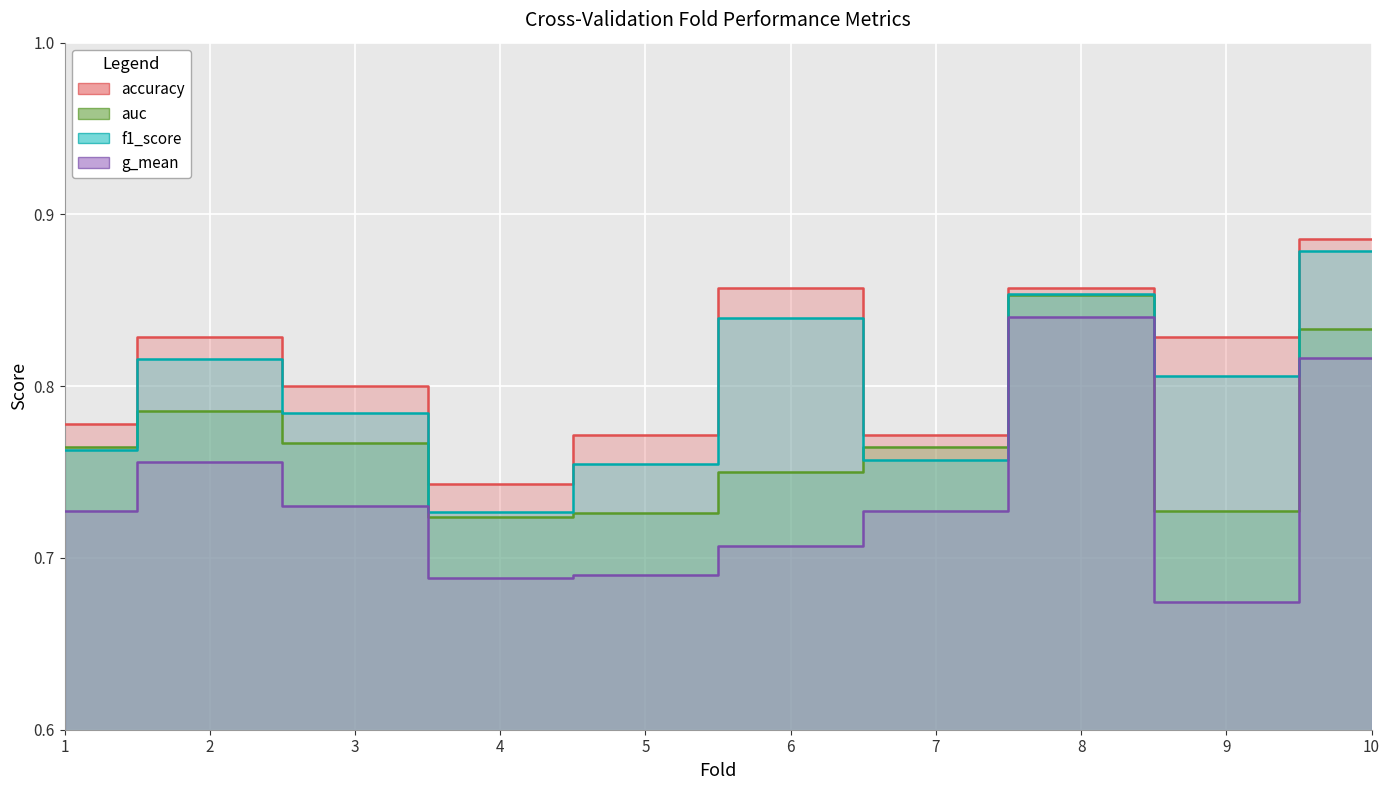

True or false: f1_score has more than 0 interior local peaks.

True